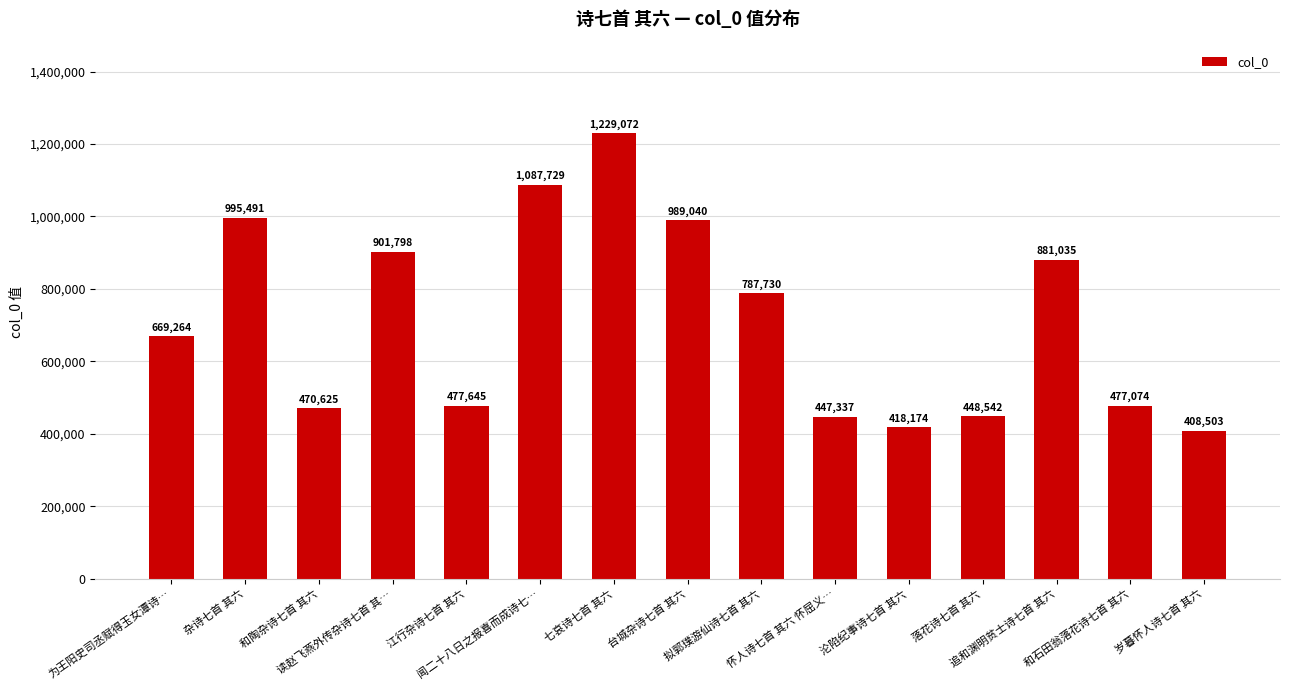

What is the change in value from 杂诗七首 其六 to 和石田翁落花诗七首 其六?

-518417